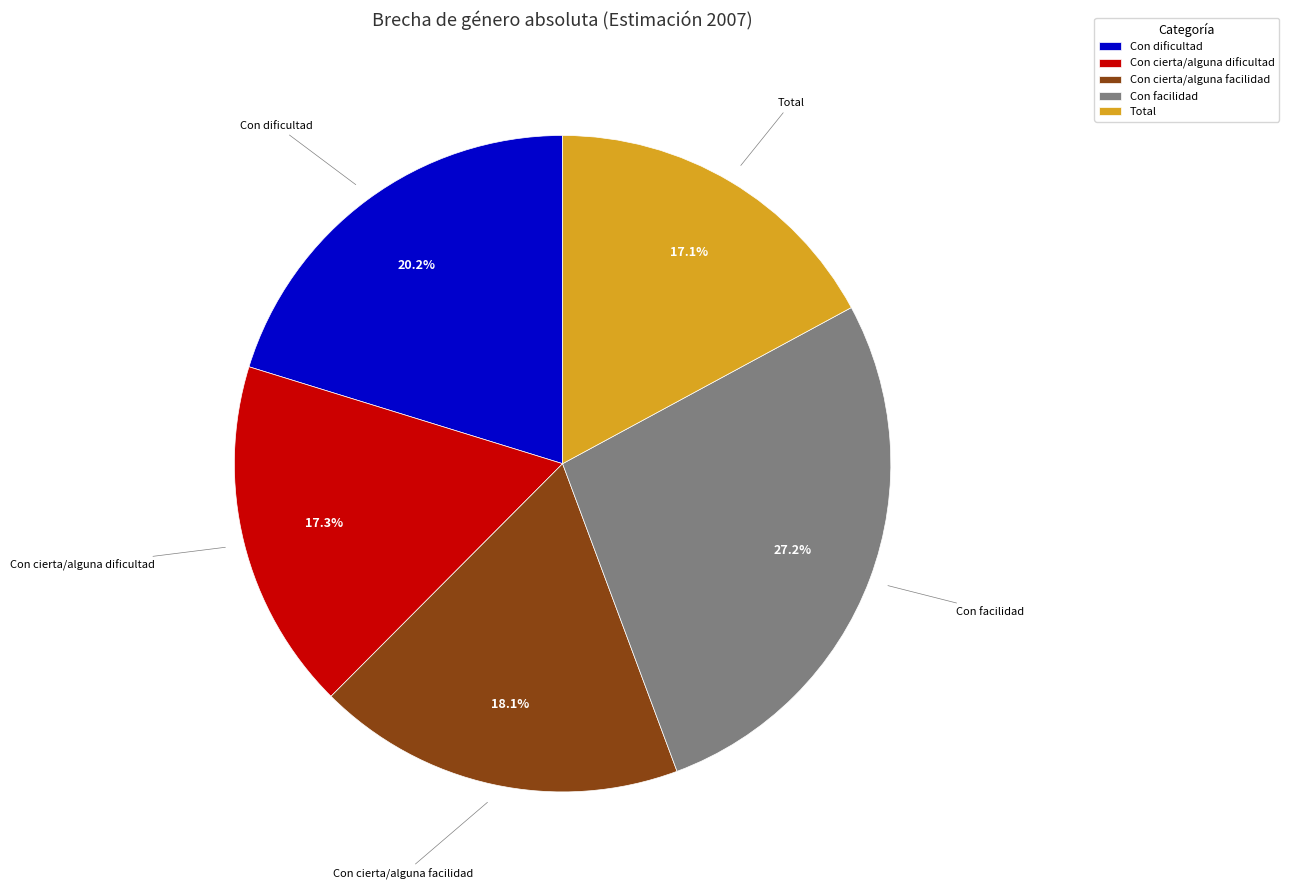

Which category has the biggest portion of the pie?

Con facilidad